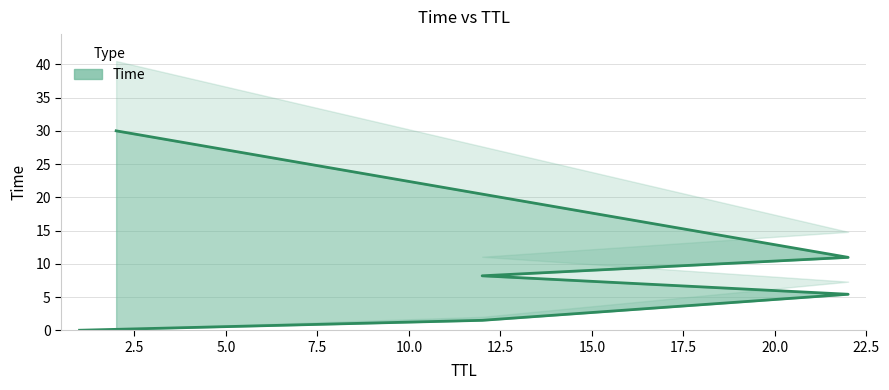

Which has a higher value, 12 or 22?

22